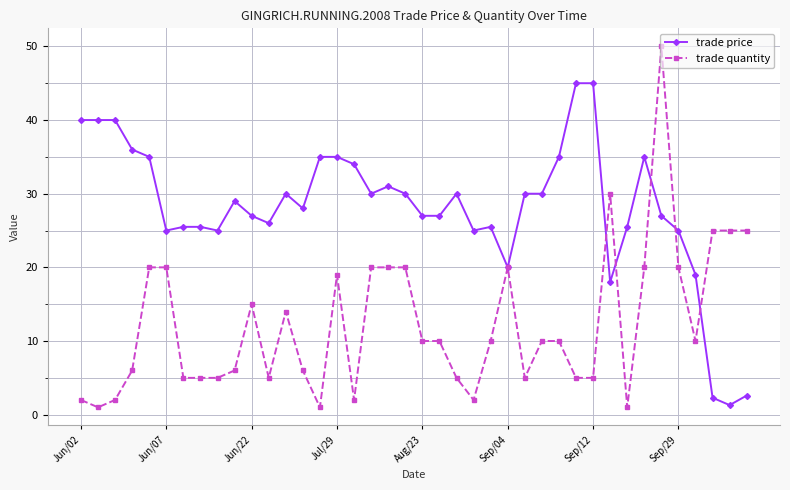

Which series has the widest spread of values?

trade quantity